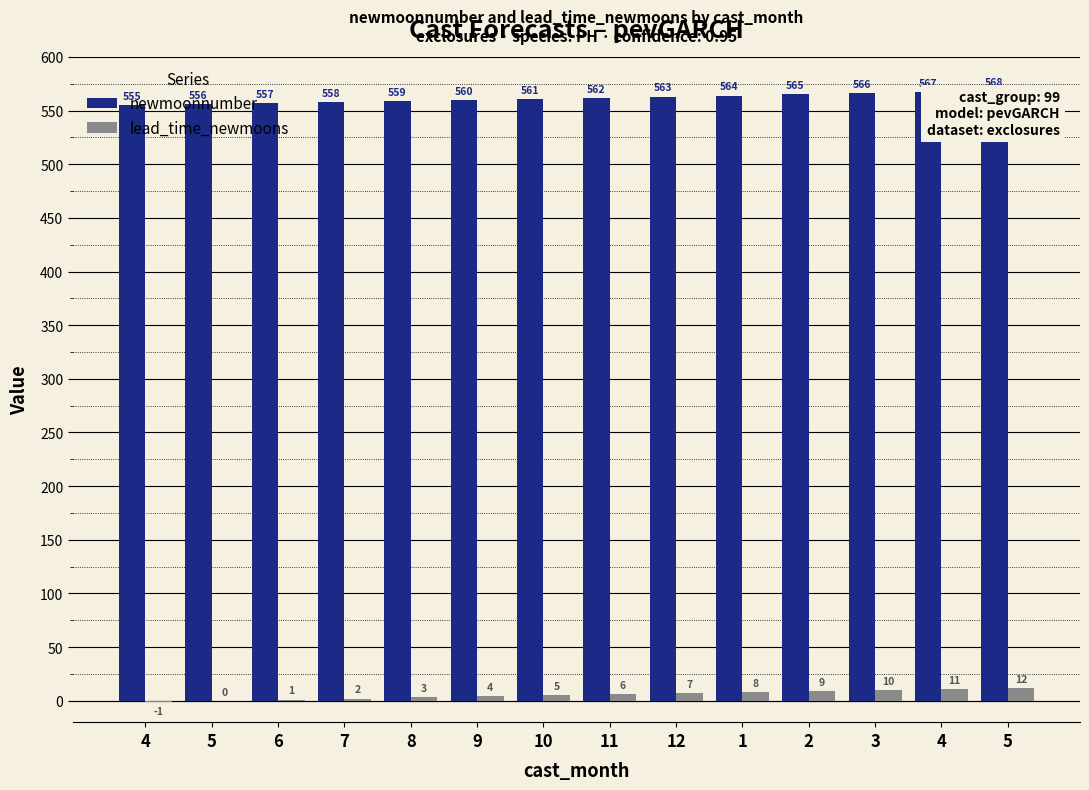

Which series has the largest range (max minus min)?

newmoonnumber